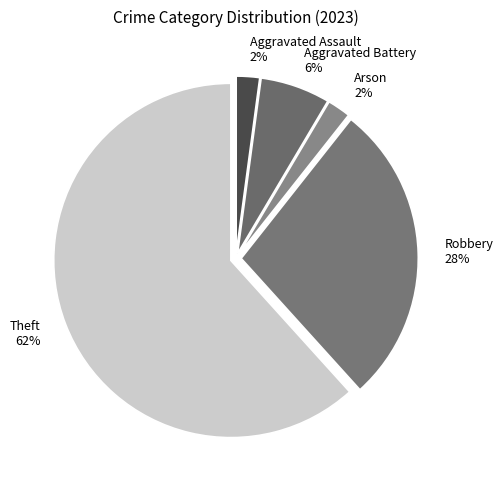

What percentage is the Robbery 28% slice, to the nearest percent?

28%